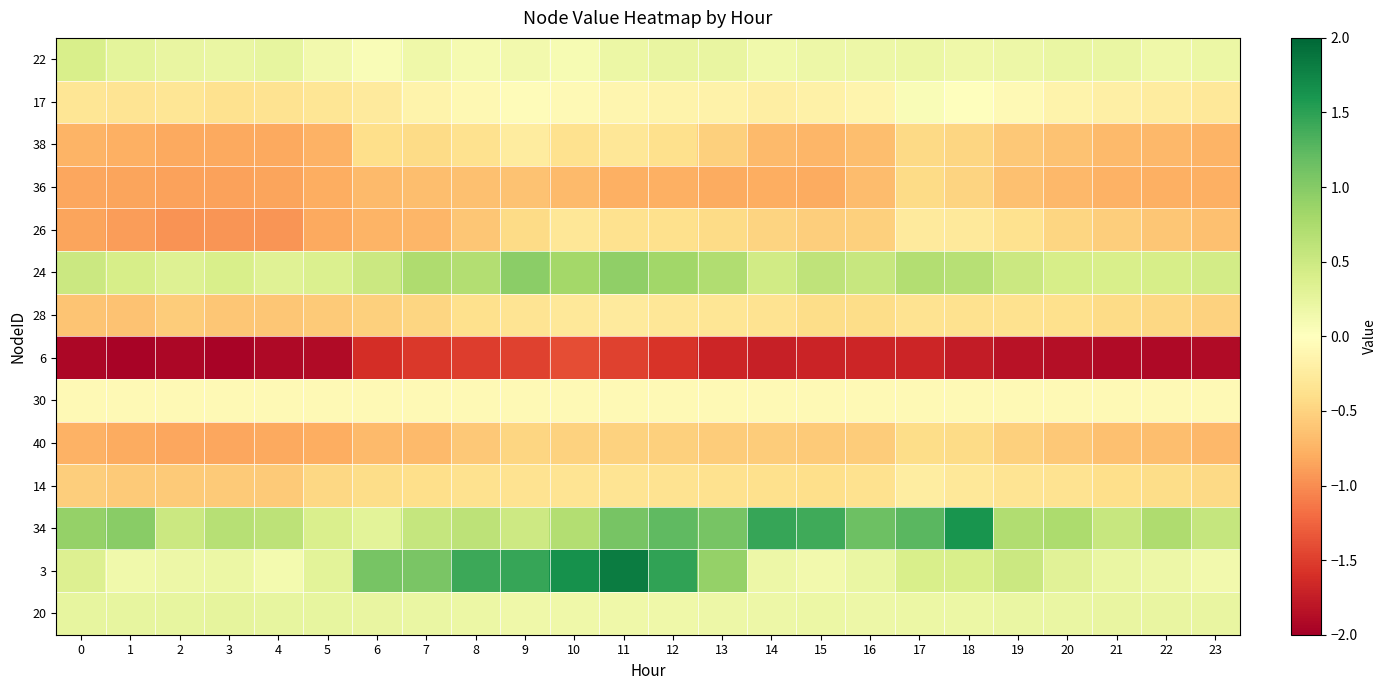

Reading right to left, transcribe all the data shown in this chart.

22: 23=0.2	22=0.2	21=0.2	20=0.2	19=0.2	18=0.2	17=0.2	16=0.2	15=0.2	14=0.2	13=0.2	12=0.2	11=0.2	10=0.1	9=0.1	8=0.1	7=0.2	6=0.1	5=0.1	4=0.2	3=0.2	2=0.2	1=0.3	0=0.4
17: 23=-0.3	22=-0.2	21=-0.2	20=-0.2	19=-0.1	18=0.0	17=0.1	16=-0.1	15=-0.2	14=-0.2	13=-0.2	12=-0.1	11=-0.1	10=-0.1	9=-0.0	8=-0.1	7=-0.1	6=-0.3	5=-0.3	4=-0.3	3=-0.4	2=-0.3	1=-0.3	0=-0.3
38: 23=-0.7	22=-0.7	21=-0.7	20=-0.6	19=-0.6	18=-0.5	17=-0.4	16=-0.7	15=-0.7	14=-0.7	13=-0.5	12=-0.4	11=-0.3	10=-0.4	9=-0.2	8=-0.4	7=-0.4	6=-0.4	5=-0.8	4=-0.8	3=-0.8	2=-0.8	1=-0.8	0=-0.7
36: 23=-0.8	22=-0.8	21=-0.8	20=-0.7	19=-0.6	18=-0.5	17=-0.4	16=-0.7	15=-0.8	14=-0.8	13=-0.8	12=-0.8	11=-0.8	10=-0.7	9=-0.6	8=-0.7	7=-0.7	6=-0.7	5=-0.8	4=-0.9	3=-0.9	2=-0.9	1=-0.8	0=-0.8
26: 23=-0.6	22=-0.6	21=-0.5	20=-0.5	19=-0.4	18=-0.3	17=-0.3	16=-0.5	15=-0.5	14=-0.5	13=-0.4	12=-0.4	11=-0.4	10=-0.3	9=-0.4	8=-0.6	7=-0.7	6=-0.7	5=-0.8	4=-0.9	3=-0.9	2=-1.0	1=-0.9	0=-0.8
24: 23=0.5	22=0.4	21=0.4	20=0.4	19=0.5	18=0.7	17=0.7	16=0.5	15=0.6	14=0.5	13=0.7	12=0.8	11=0.9	10=0.8	9=1.0	8=0.7	7=0.7	6=0.5	5=0.4	4=0.3	3=0.4	2=0.3	1=0.4	0=0.5
28: 23=-0.5	22=-0.5	21=-0.4	20=-0.4	19=-0.4	18=-0.4	17=-0.3	16=-0.4	15=-0.4	14=-0.4	13=-0.3	12=-0.3	11=-0.3	10=-0.3	9=-0.3	8=-0.4	7=-0.5	6=-0.5	5=-0.6	4=-0.6	3=-0.6	2=-0.6	1=-0.6	0=-0.6
6: 23=-1.9	22=-1.9	21=-1.9	20=-1.9	19=-1.8	18=-1.8	17=-1.7	16=-1.7	15=-1.7	14=-1.7	13=-1.7	12=-1.6	11=-1.5	10=-1.4	9=-1.5	8=-1.5	7=-1.5	6=-1.6	5=-1.9	4=-1.9	3=-2.0	2=-1.9	1=-2.0	0=-1.9
30: 23=-0.1	22=-0.1	21=-0.1	20=-0.1	19=-0.1	18=-0.1	17=-0.1	16=-0.1	15=-0.1	14=-0.1	13=-0.1	12=-0.1	11=-0.1	10=-0.1	9=-0.1	8=-0.1	7=-0.1	6=-0.1	5=-0.1	4=-0.1	3=-0.1	2=-0.1	1=-0.1	0=-0.1
40: 23=-0.7	22=-0.7	21=-0.6	20=-0.6	19=-0.5	18=-0.4	17=-0.4	16=-0.6	15=-0.6	14=-0.6	13=-0.6	12=-0.5	11=-0.5	10=-0.5	9=-0.5	8=-0.6	7=-0.7	6=-0.7	5=-0.8	4=-0.8	3=-0.8	2=-0.8	1=-0.8	0=-0.8
14: 23=-0.4	22=-0.4	21=-0.4	20=-0.4	19=-0.3	18=-0.3	17=-0.2	16=-0.4	15=-0.4	14=-0.4	13=-0.4	12=-0.3	11=-0.3	10=-0.3	9=-0.3	8=-0.4	7=-0.4	6=-0.4	5=-0.5	4=-0.6	3=-0.6	2=-0.6	1=-0.6	0=-0.5
34: 23=0.6	22=0.7	21=0.5	20=0.7	19=0.7	18=1.6	17=1.3	16=1.1	15=1.4	14=1.4	13=1.1	12=1.2	11=1.1	10=0.7	9=0.5	8=0.6	7=0.6	6=0.3	5=0.4	4=0.6	3=0.7	2=0.5	1=1.0	0=0.9
3: 23=0.1	22=0.2	21=0.2	20=0.3	19=0.5	18=0.4	17=0.4	16=0.2	15=0.1	14=0.2	13=0.9	12=1.5	11=1.8	10=1.6	9=1.4	8=1.4	7=1.1	6=1.1	5=0.3	4=0.1	3=0.2	2=0.2	1=0.1	0=0.4
20: 23=0.2	22=0.2	21=0.2	20=0.2	19=0.2	18=0.2	17=0.2	16=0.2	15=0.2	14=0.2	13=0.2	12=0.2	11=0.2	10=0.2	9=0.2	8=0.2	7=0.2	6=0.2	5=0.2	4=0.2	3=0.3	2=0.2	1=0.2	0=0.2